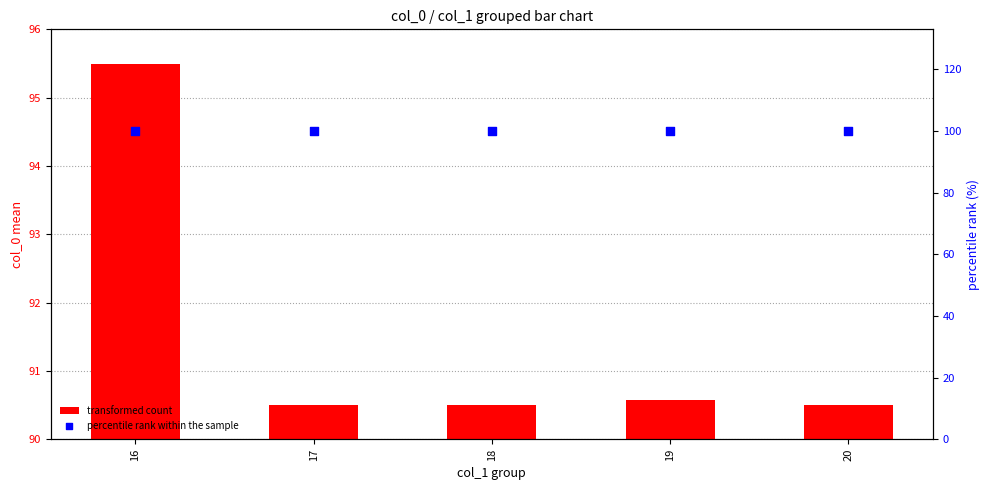

Which series reaches the maximum Y coordinate?

percentile rank within the sample